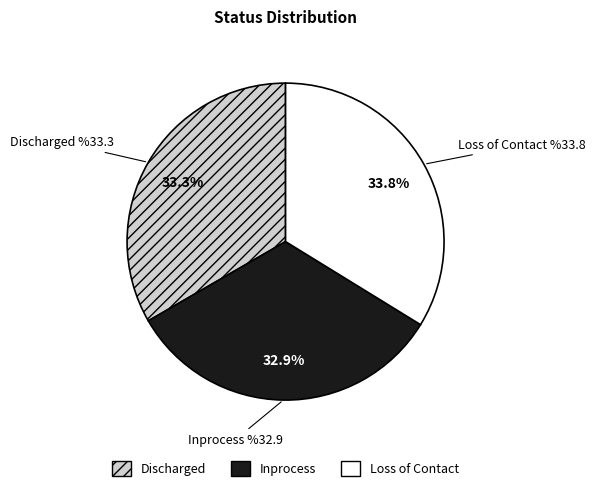

Is there any slice that represents more than half of the pie?

No